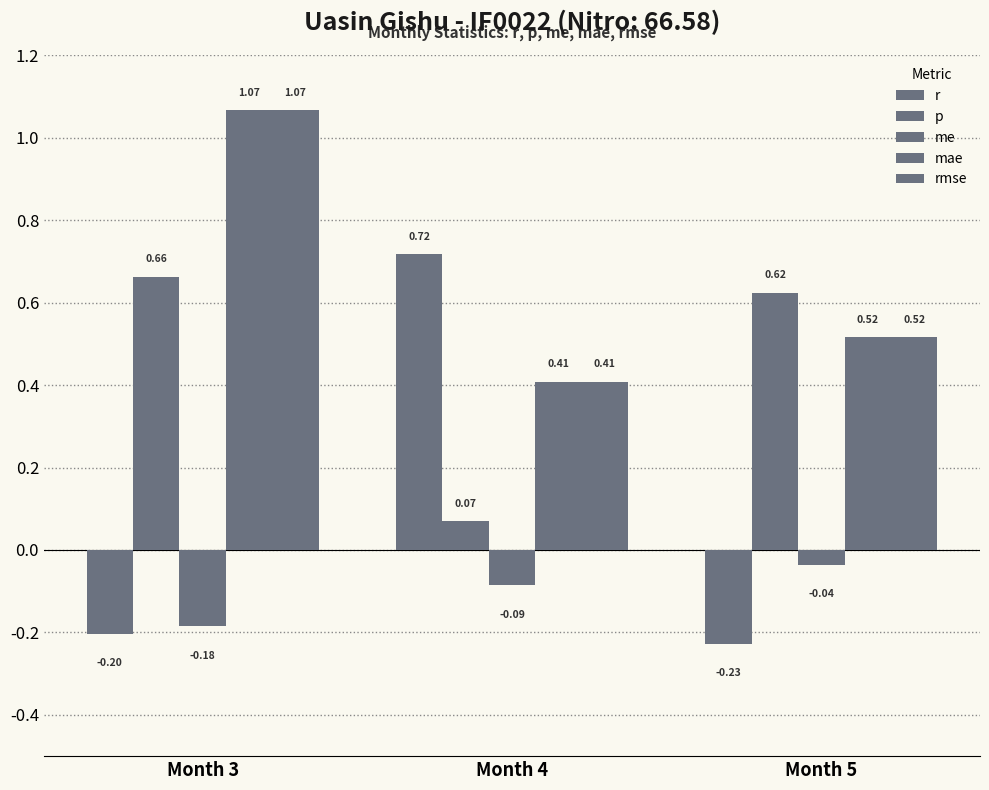

Does the chart contain stacked bars?

No